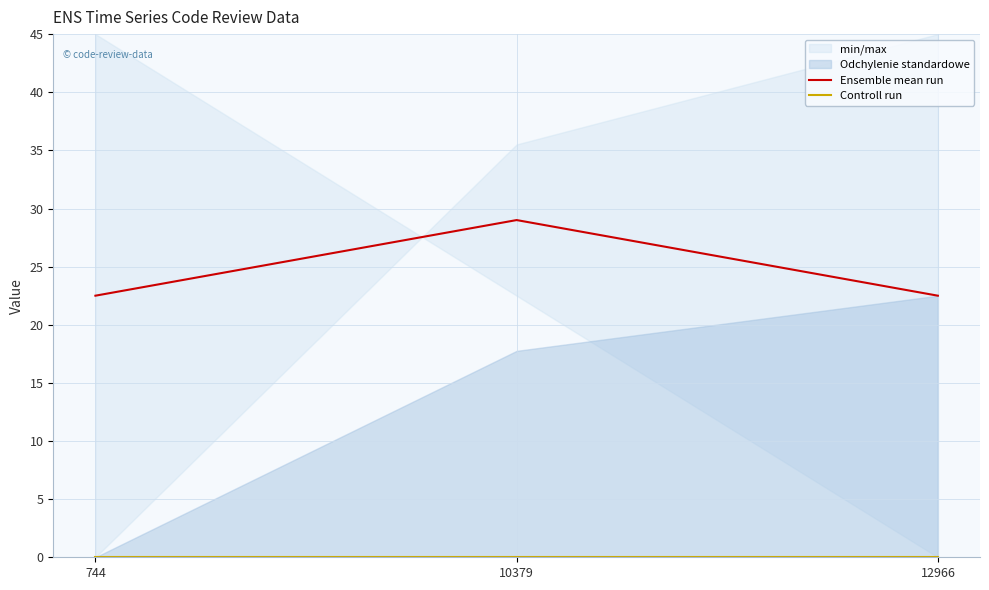

Reading left to right, what are all the values shown in this chart?

Ensemble mean run: 744=22.5	10379=29.0	12966=22.5
Controll run: 744=0.0	10379=0.0	12966=0.0